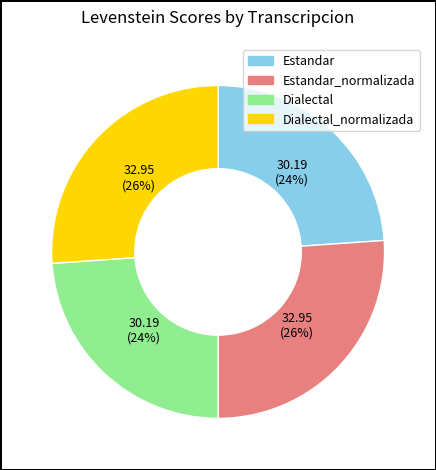

Does any single category account for the majority?

No